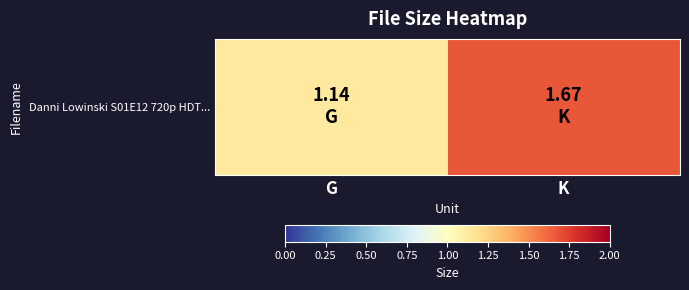

Is it true that the value at G is 0.4?

False